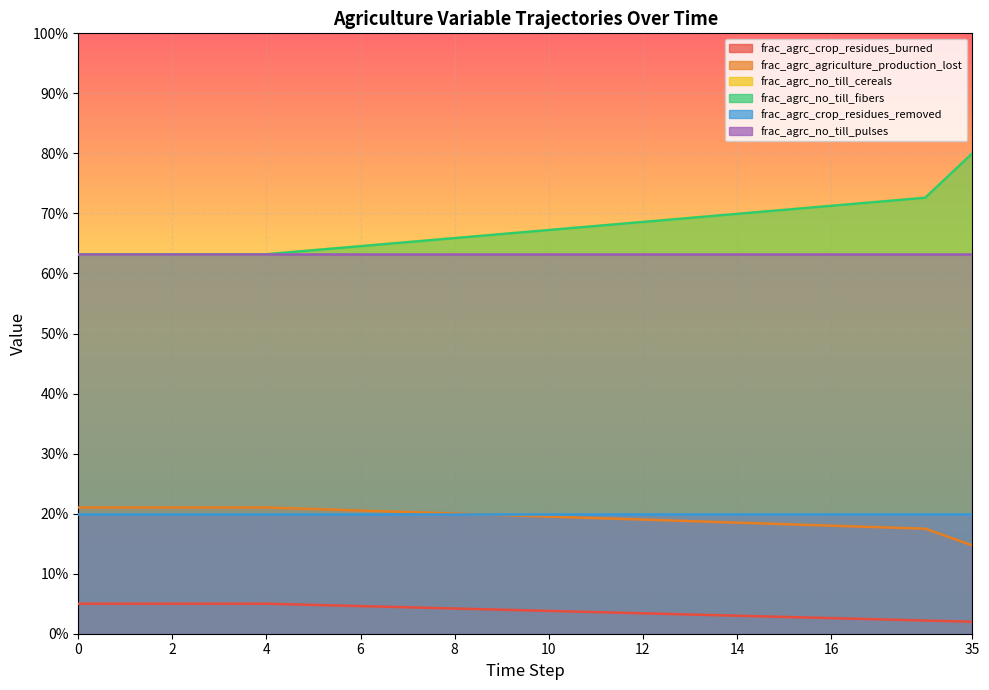

The value of frac_agrc_crop_residues_burned at 13 is 0.0. True or false?

False